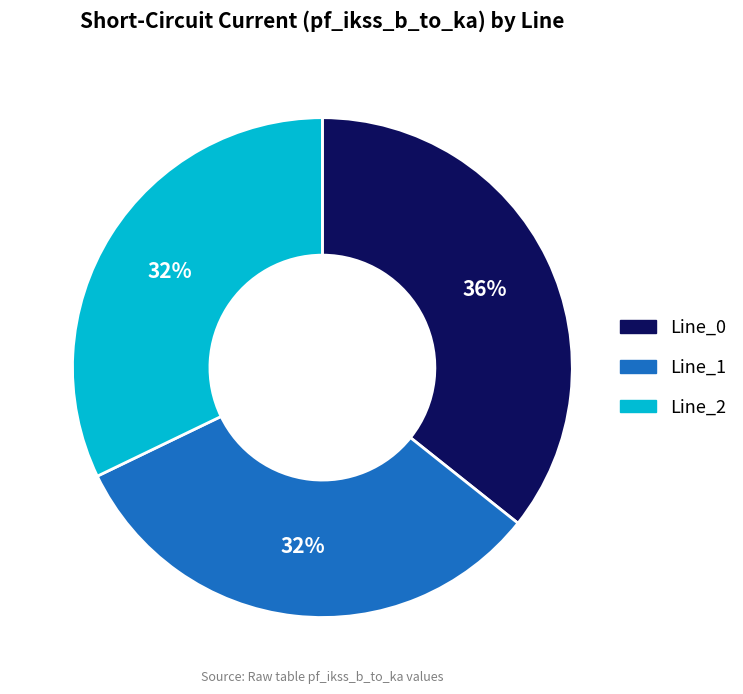

What percentage is the Line_0 slice, to the nearest percent?

36%